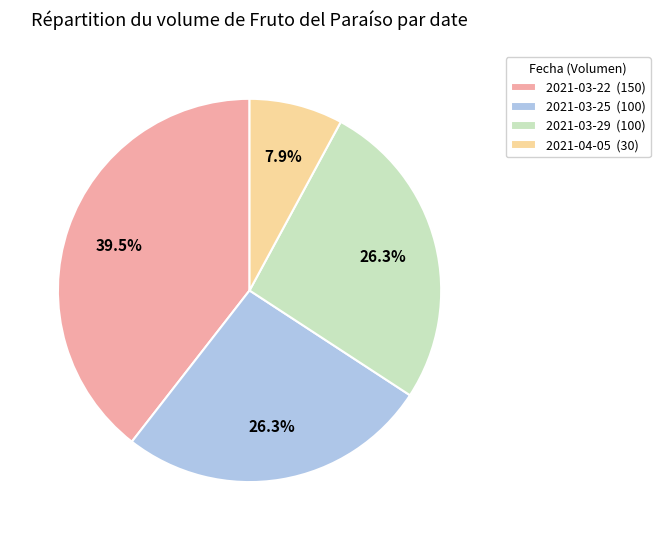

To the nearest percent, what is the difference between the 2021-04-05 and 2021-03-29 slice percentages?

18%